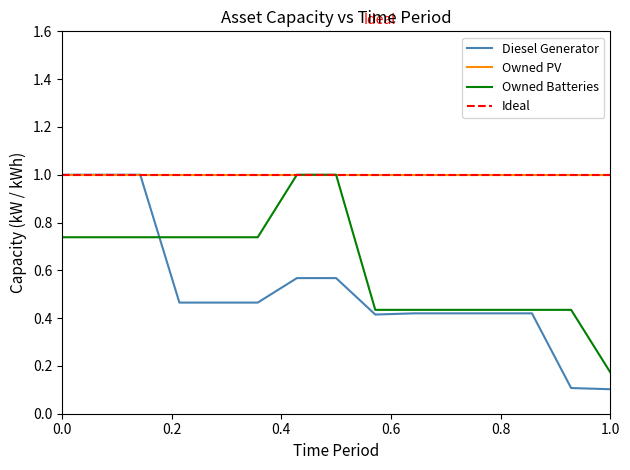

What is the smallest value displayed?

0.1